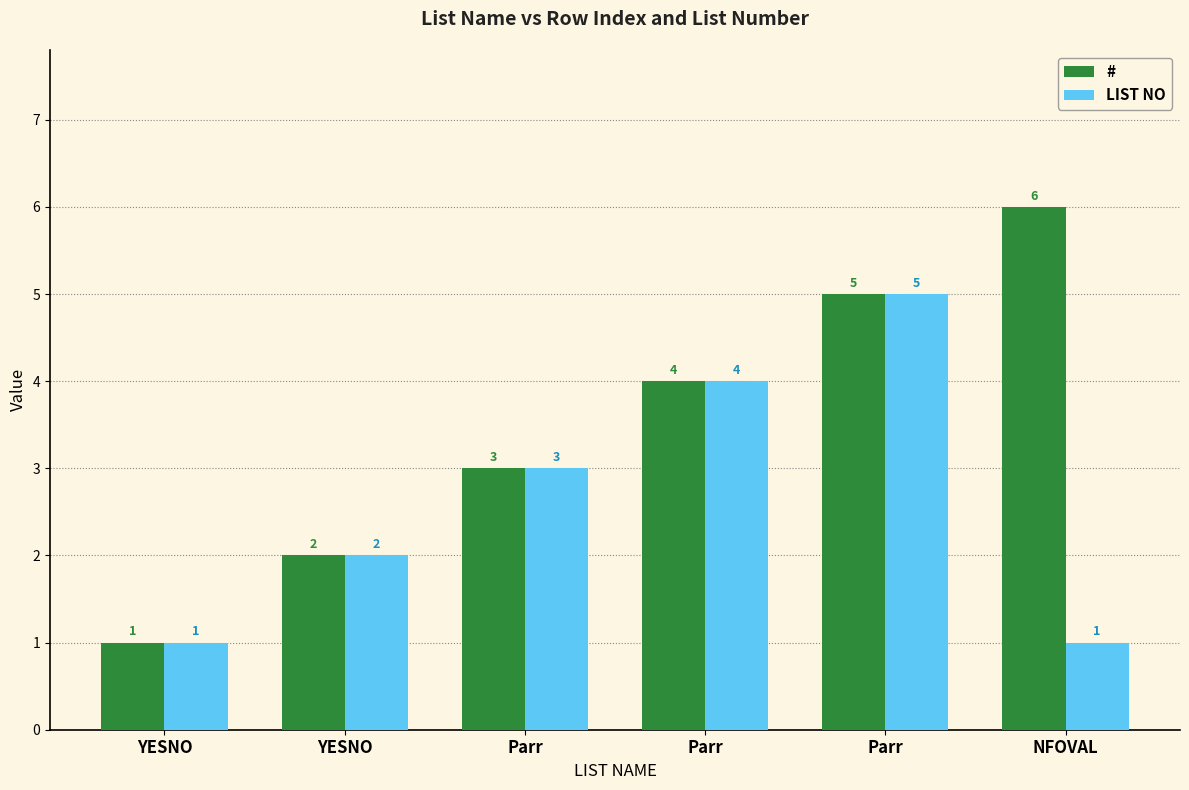

The # series shows 1 at Parr. True or false?

False